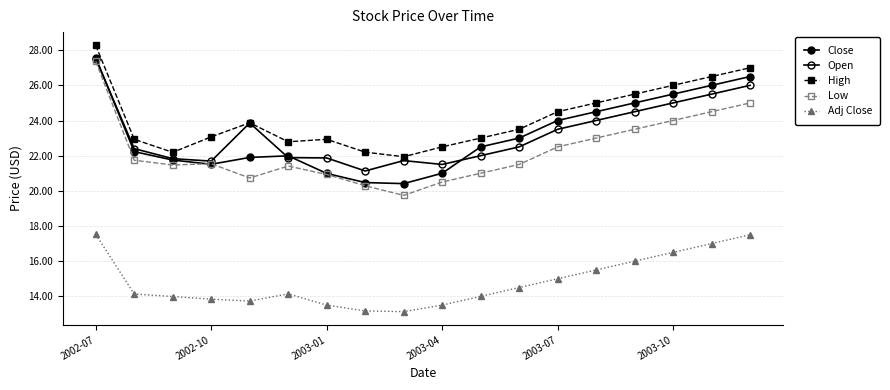

Which category has the highest value across all series?

2002-07